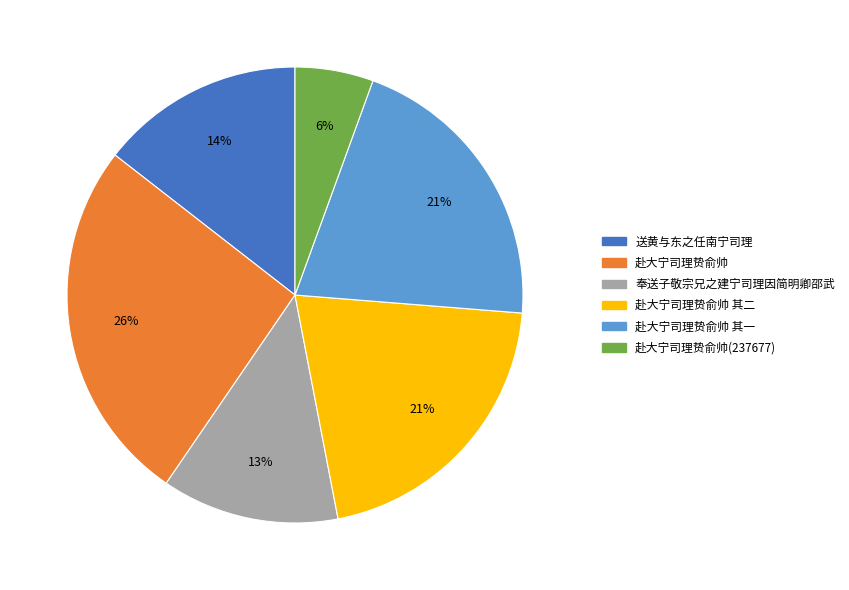

The 赴大宁司理贽俞帅 slice represents 19% of the pie. True or false?

False